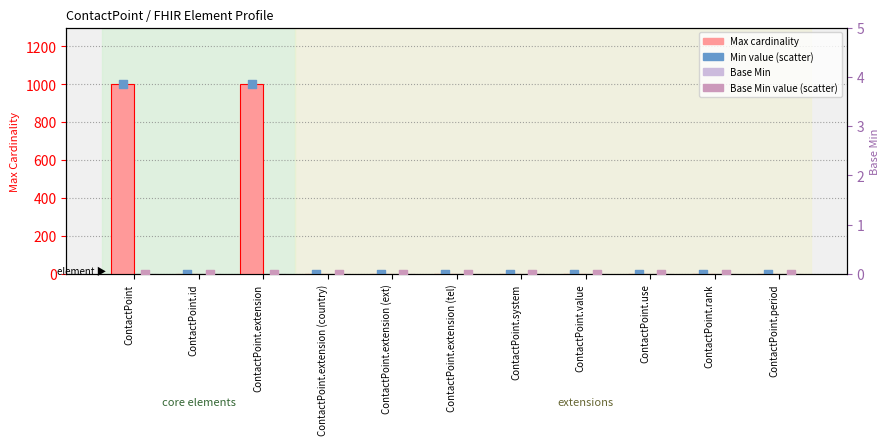

Is the value of Max (card.) at ContactPoint.id greater than the value of Base Min at ContactPoint?

Yes